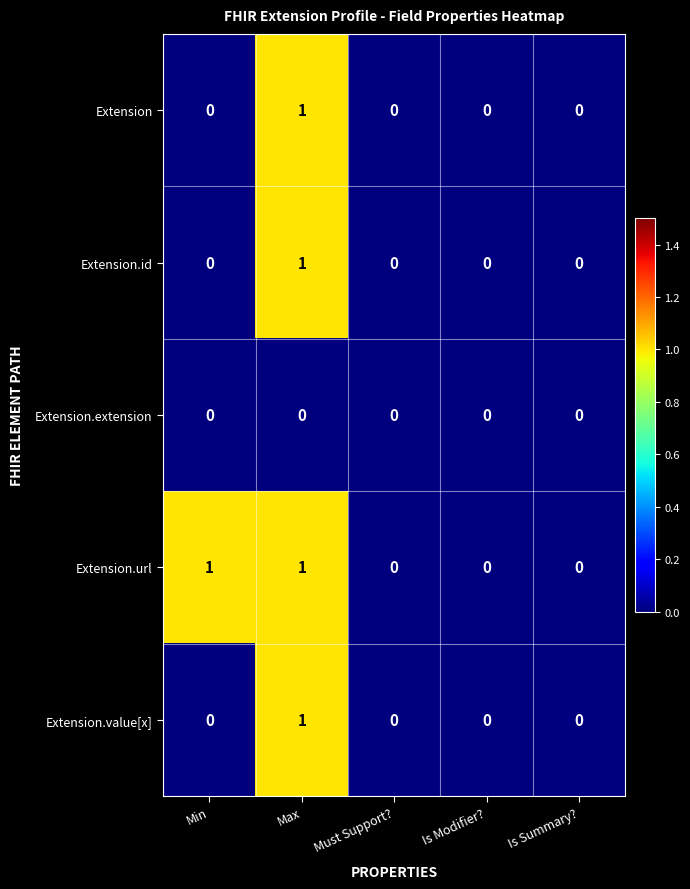

At which category is the sum across all series the highest?

Max